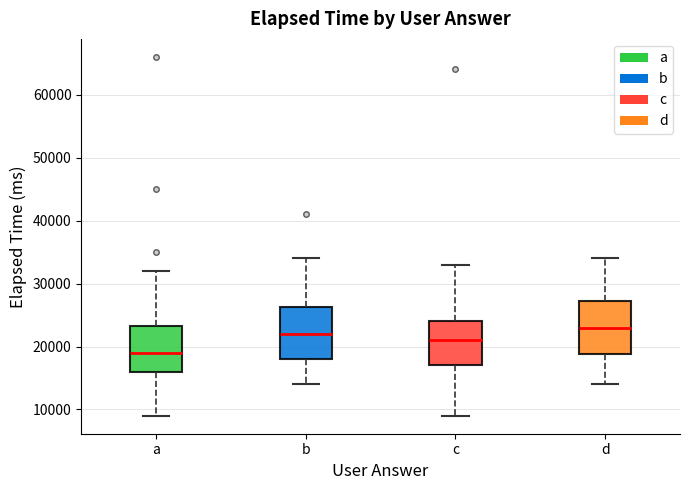

Reading left to right, read every box against the y-axis: the position of its median line, the range the box covers, and the ends of its whiskers. The values are not printed on the chart, so give them approximately, as read against the axis.

a: median 19000, box 16000 to 23000, whiskers 9000 to 32000
b: median 22000, box 18000 to 26000, whiskers 14000 to 34000
c: median 21000, box 17000 to 24000, whiskers 9000 to 33000
d: median 23000, box 19000 to 27000, whiskers 14000 to 34000